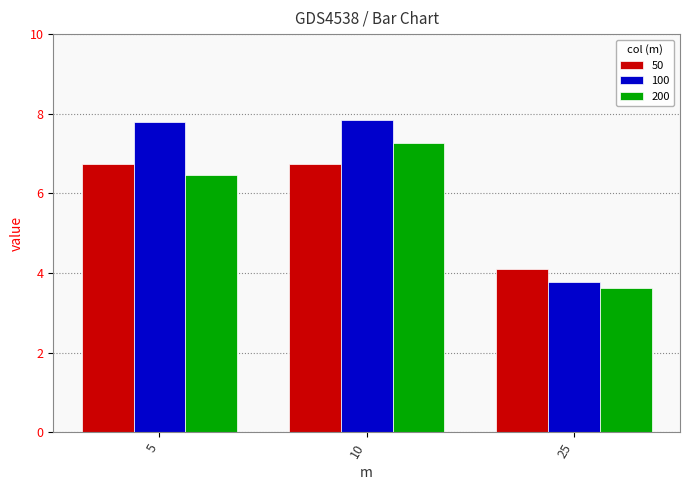

At 5, list the series in order from smallest to largest.

200, 50, 100